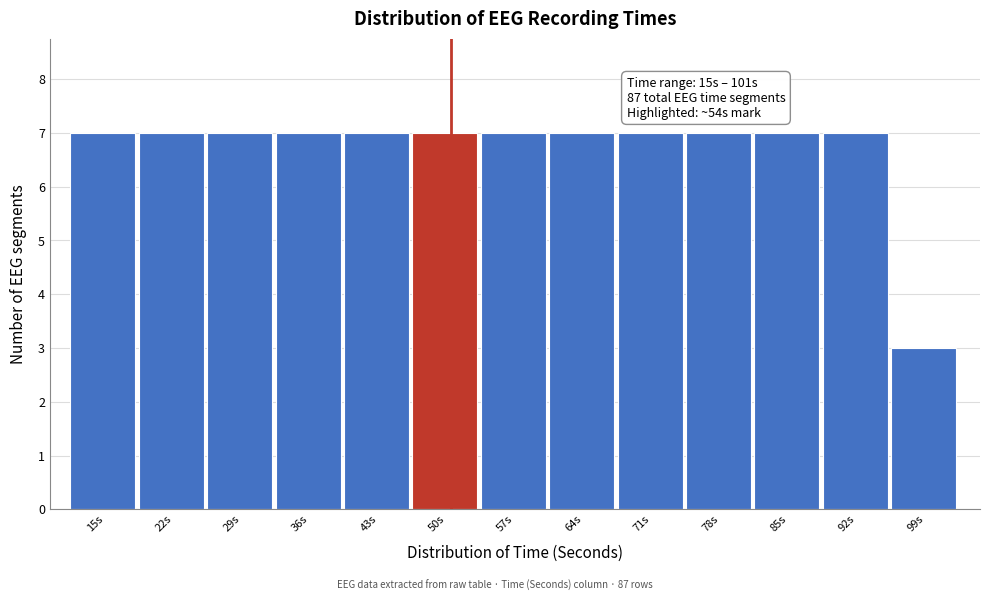

Reading left to right, transcribe all the data shown in this chart.

7	7	7	7	7	7	7	7	7	7	7	7	3